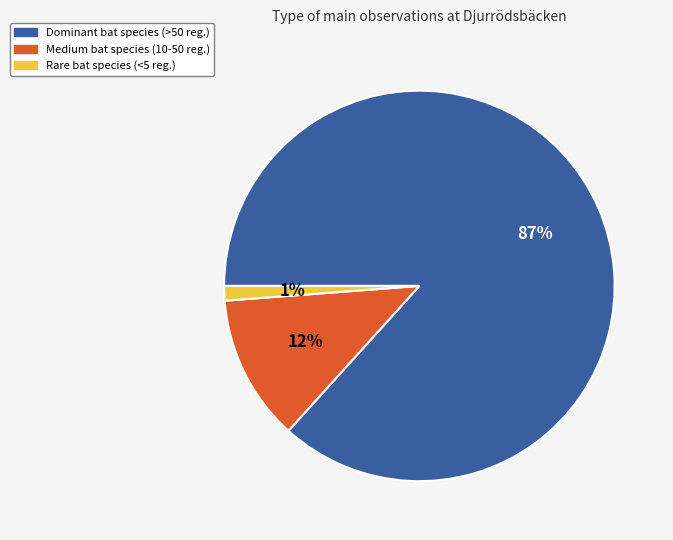

What is the ratio of the value at Dominant bat species (>50 reg.) to the value at Medium bat species (10-50 reg.)?

7.2